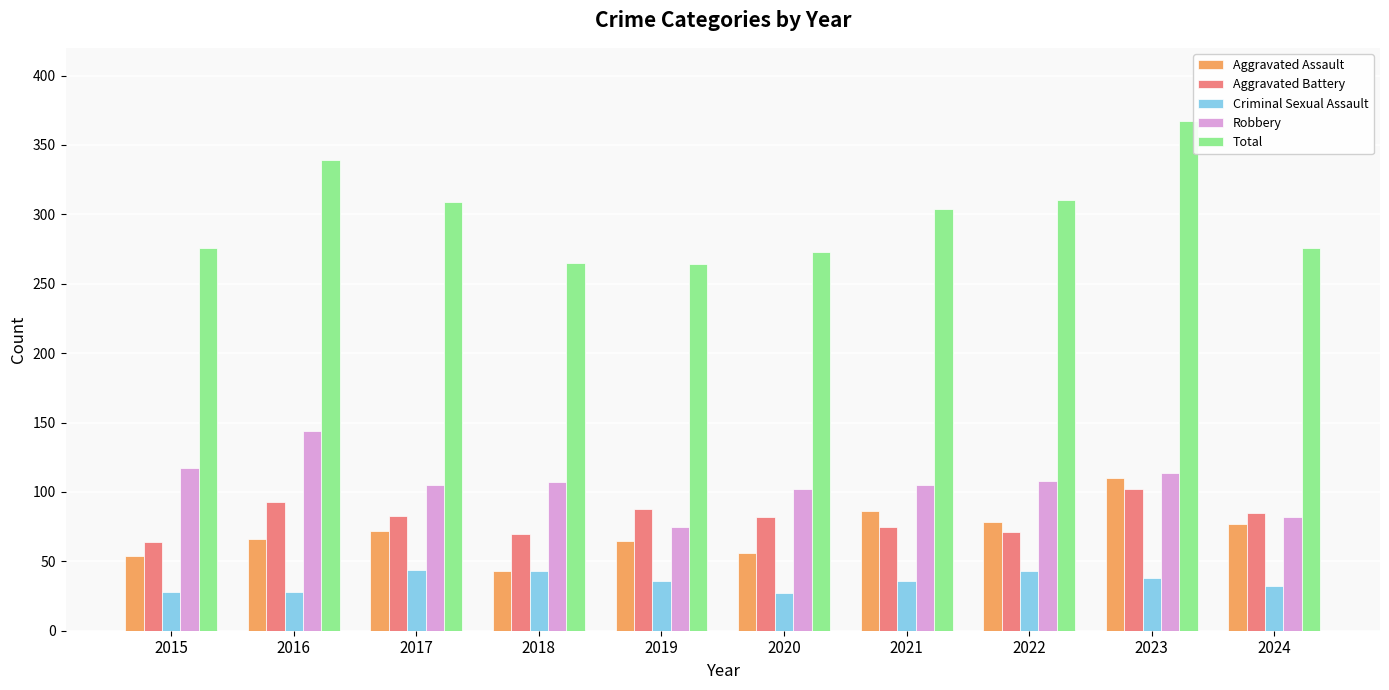

At how many categories does at least one series exceed 342?

1